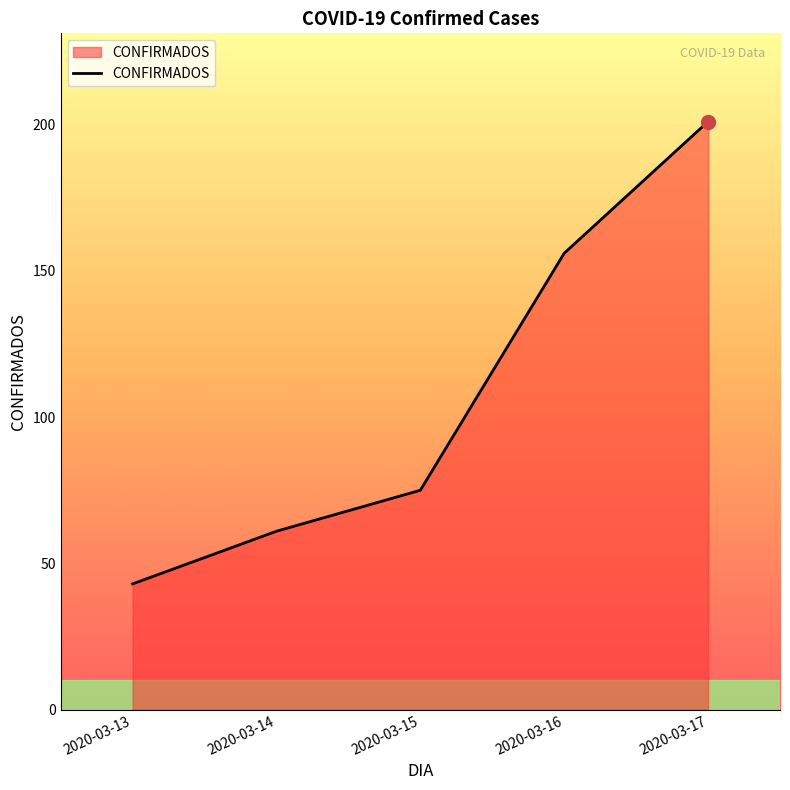

Which category has the highest value across all series?

2020-03-17